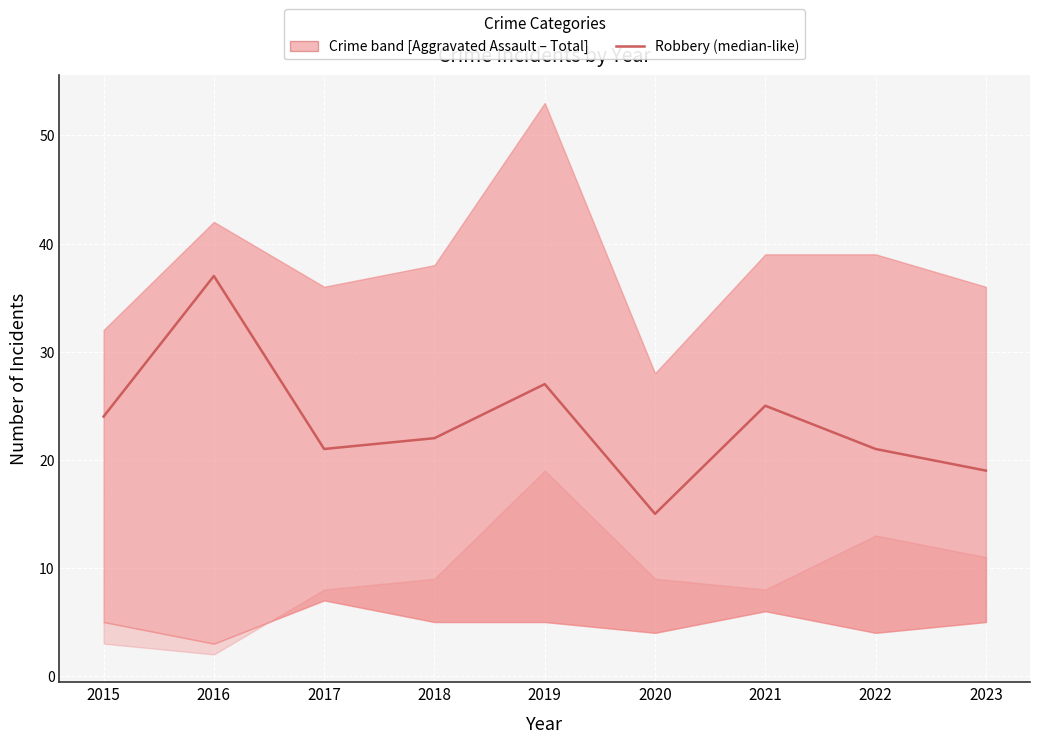

Reading left to right, what are all the values shown in this chart?

24	37	21	22	27	15	25	21	19